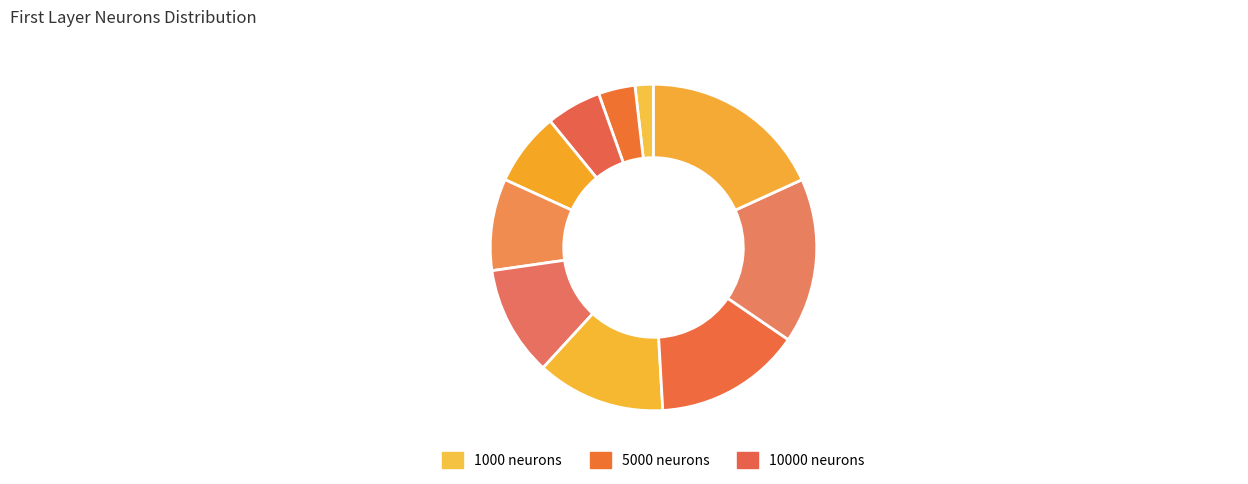

Count the number of slices in the pie.

10